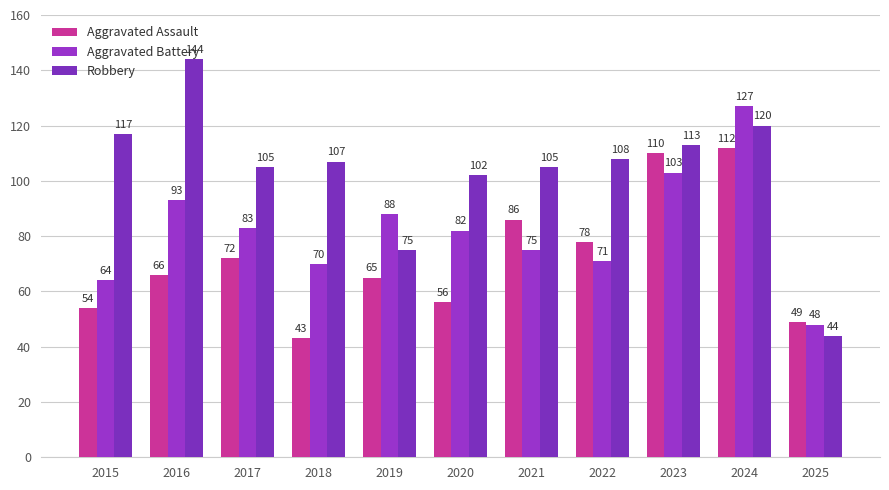

Which category has the highest value in the Robbery series?

2016